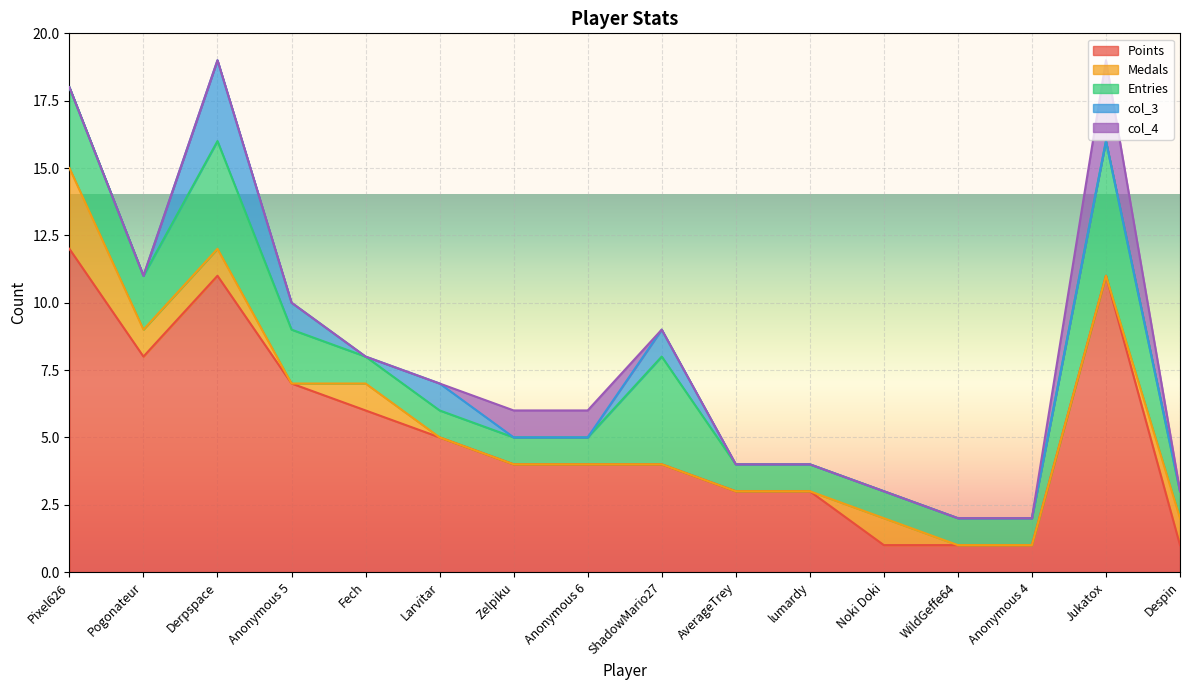

Where do col_3 and Medals first cross each other?

Pogonateur and Derpspace